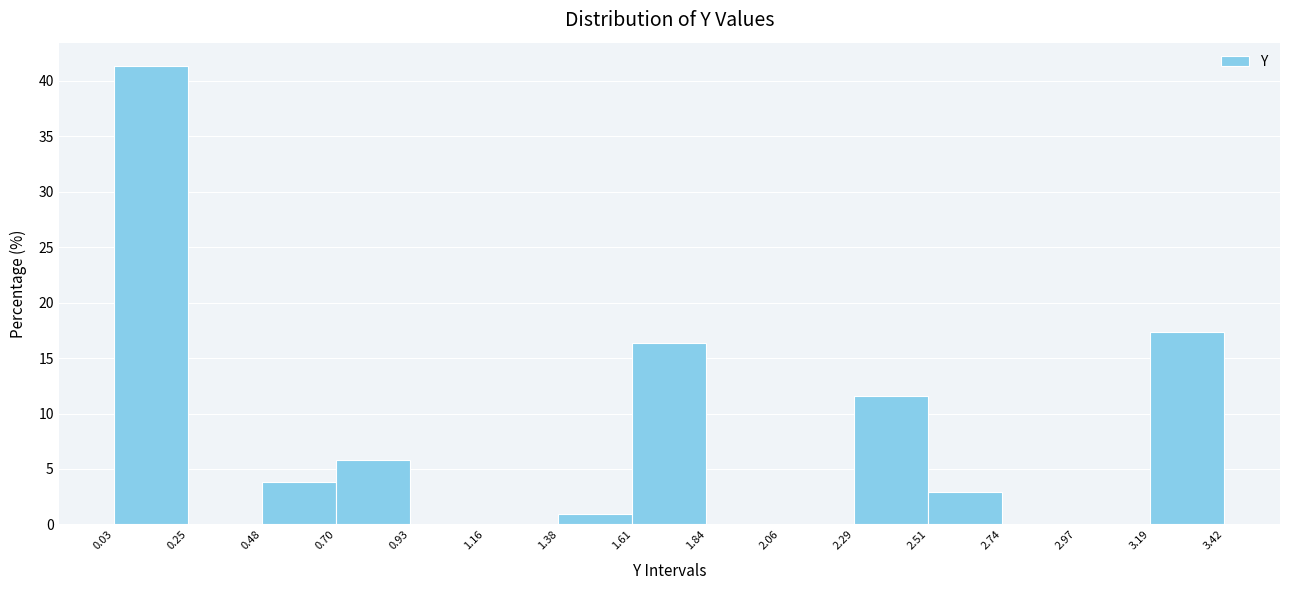

Which range on the x-axis has the tallest bar?

0.03 to 0.25